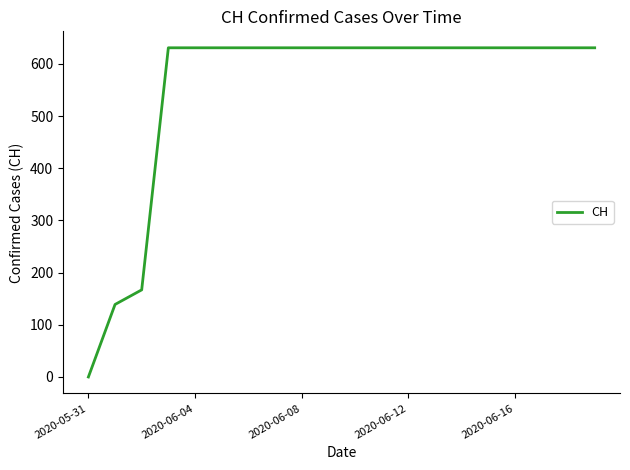

How many categories are shown in the chart?

20